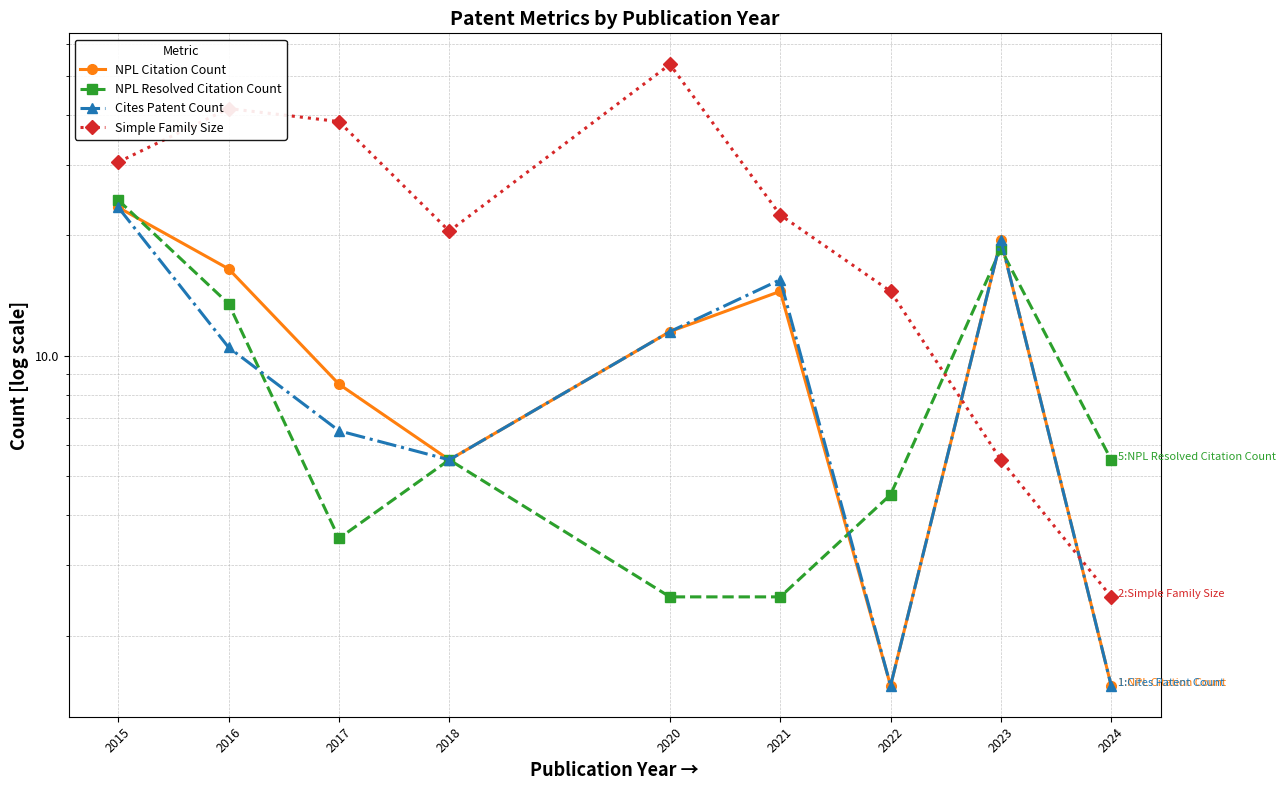

Which series has the largest range (max minus min)?

Simple Family Size